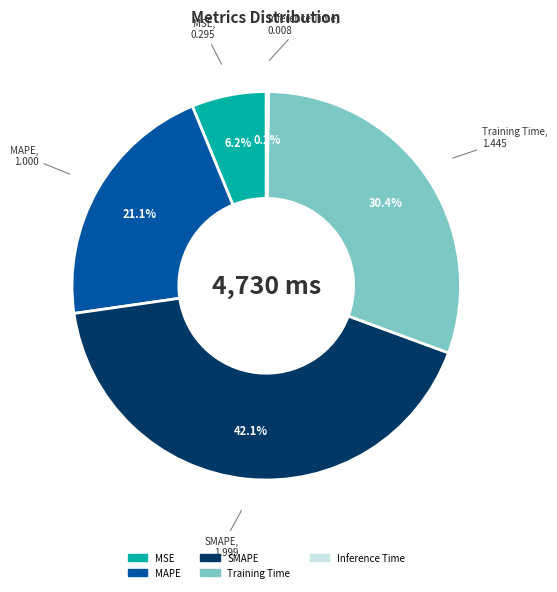

Does SMAPE account for over 50% of the chart?

No